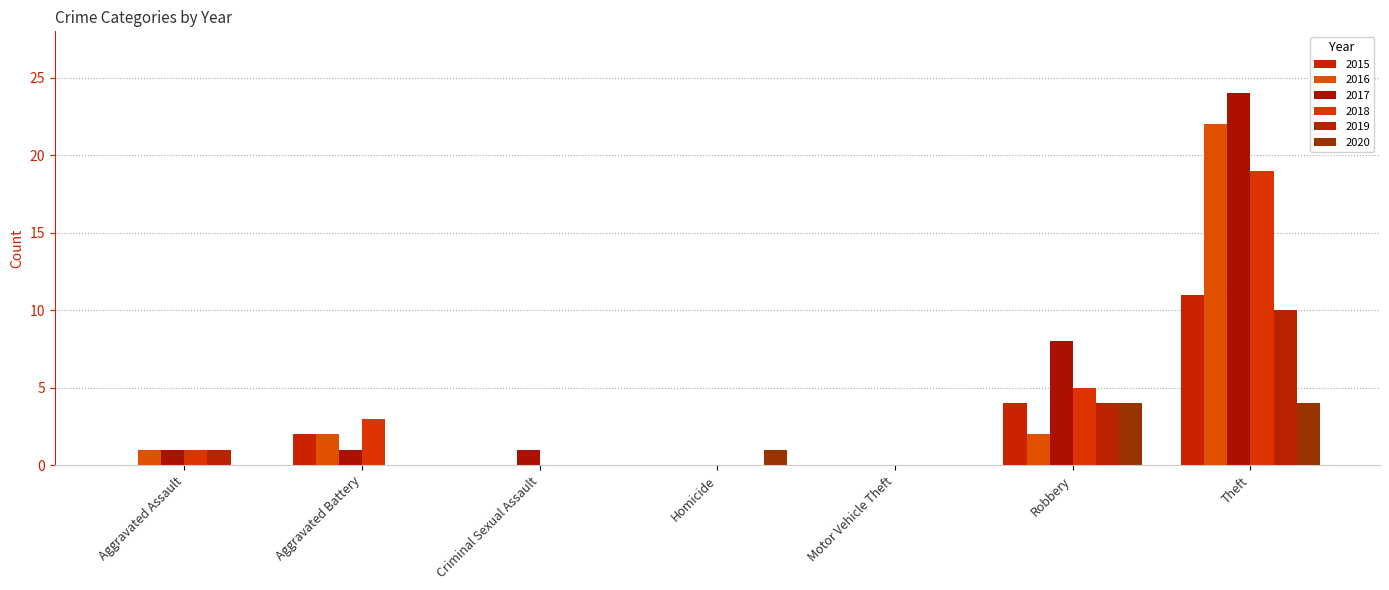

What is the maximum value shown in the chart?

24